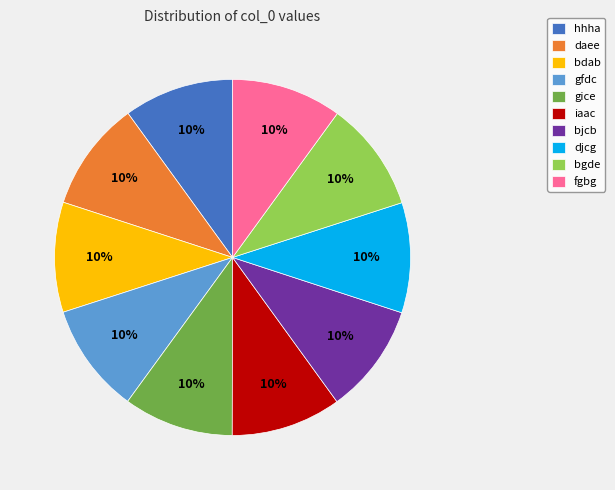

To the nearest percent, what is the combined percentage of daee and bjcb?

20%